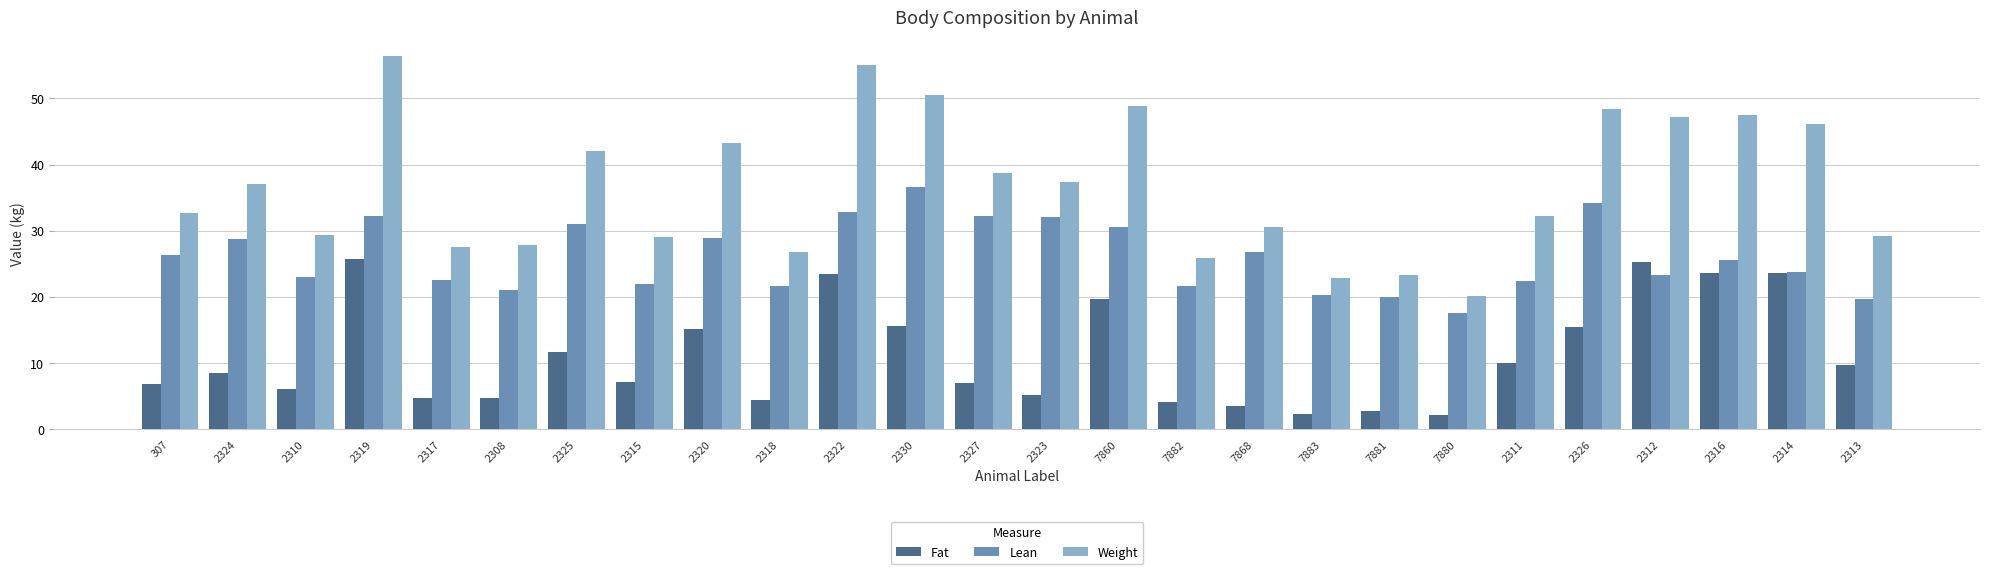

At which label does Fat first exceed 8?

2324